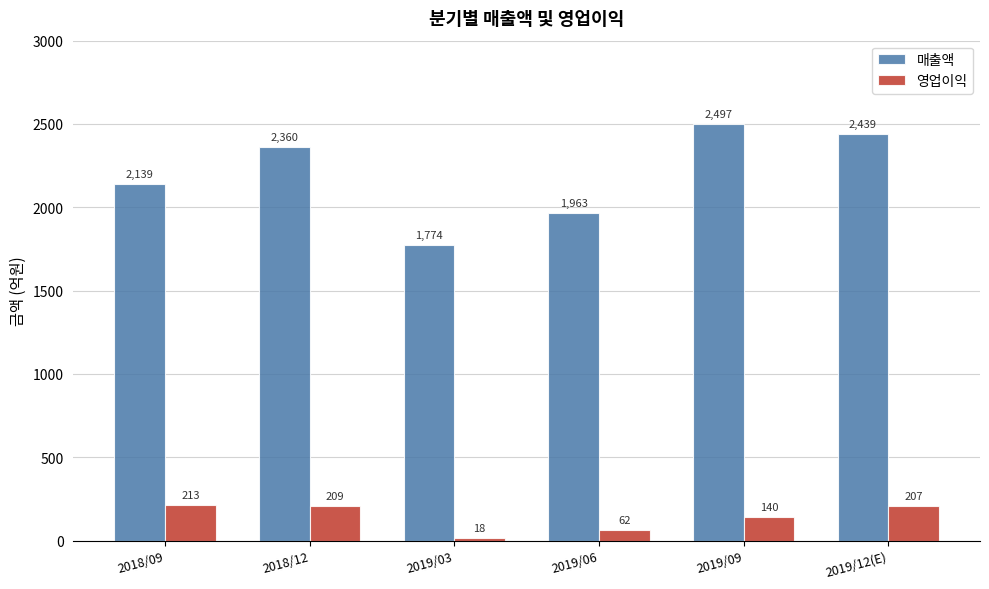

True or false: 영업이익 has a value of 18 at 2019/03.

True